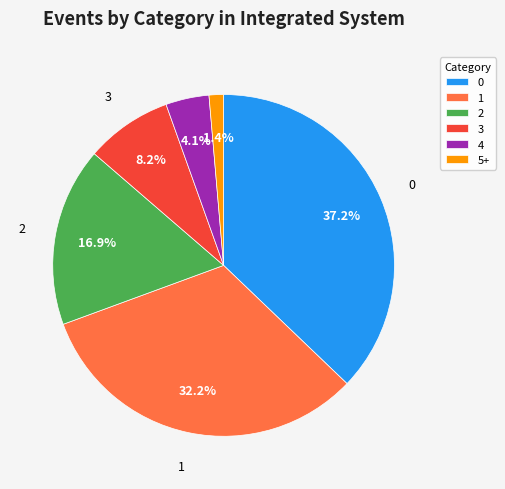

To the nearest percent, what is the combined percentage of 1 and 2?

49%